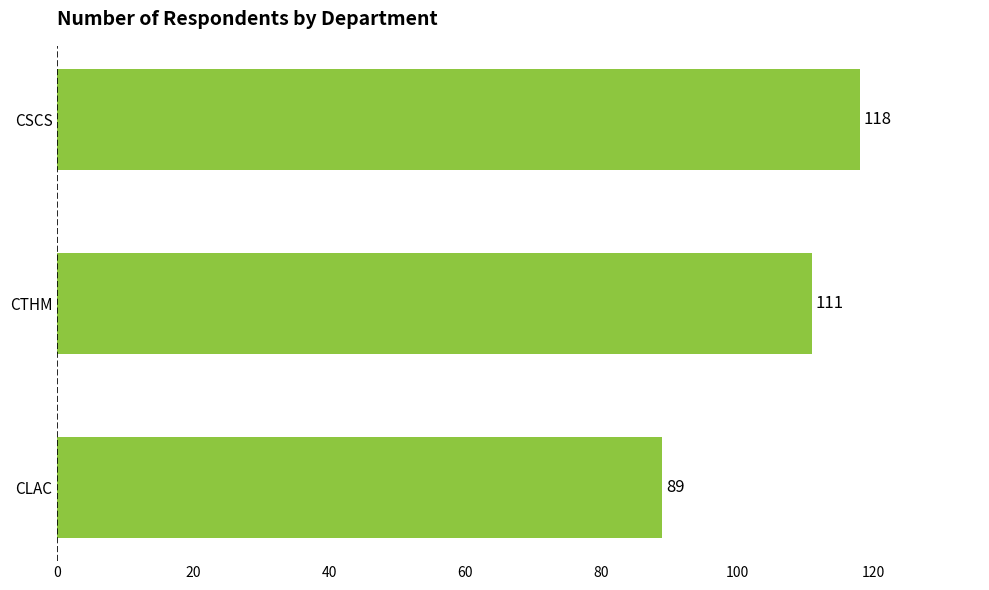

How many data points are less than 111?

1